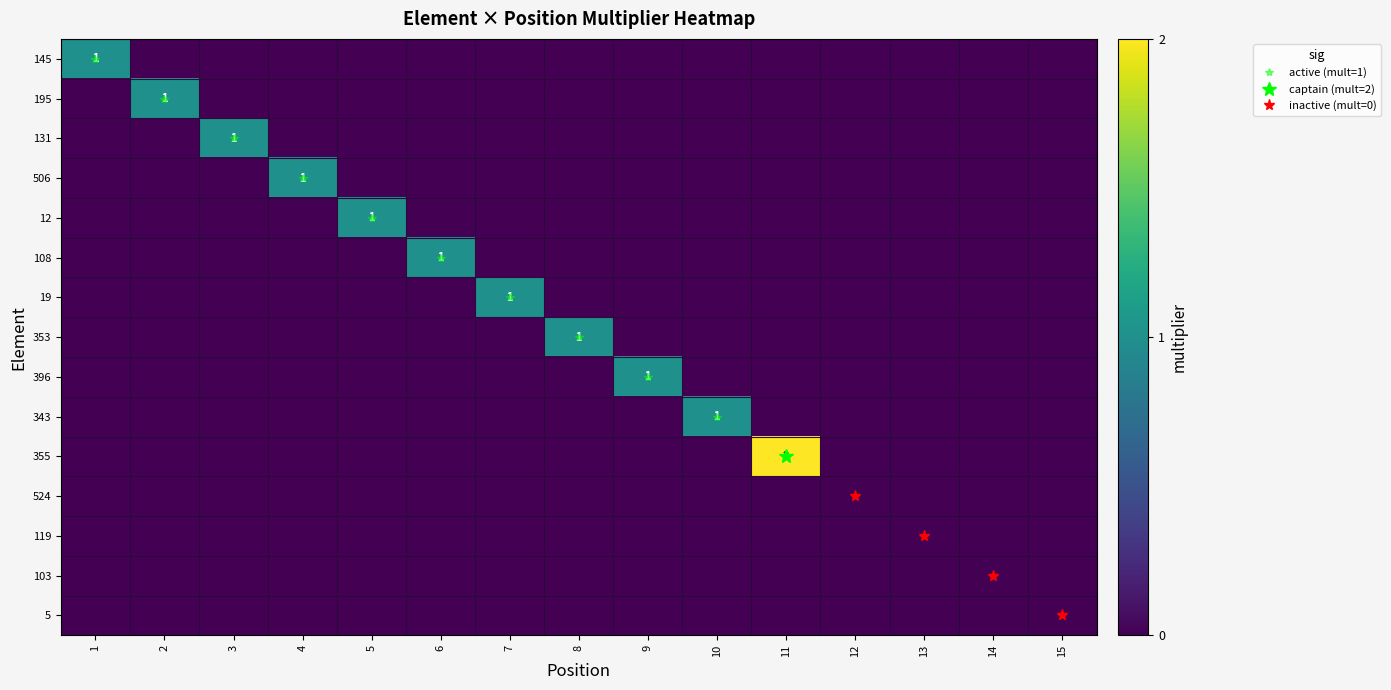

How many 131 values are between 0 and 1?

15